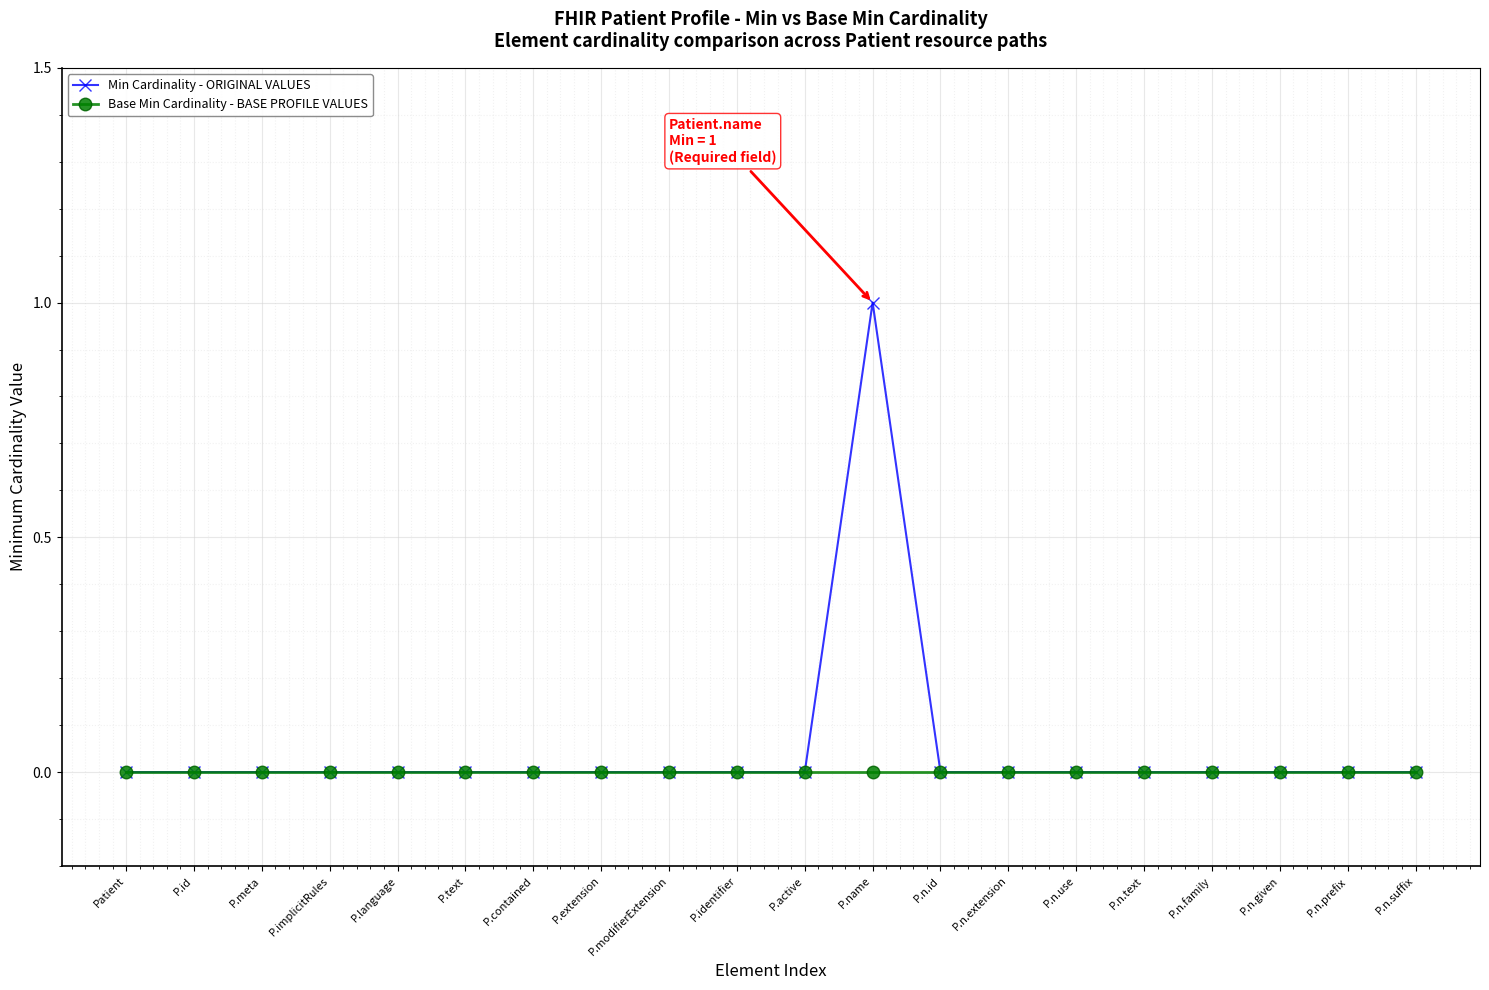

Reading right to left, transcribe all the data shown in this chart.

Min Cardinality - ORIGINAL VALUES: P.n.suffix=0	P.n.prefix=0	P.n.given=0	P.n.family=0	P.n.text=0	P.n.use=0	P.n.extension=0	P.n.id=0	P.name=1	P.active=0	P.identifier=0	P.modifierExtension=0	P.extension=0	P.contained=0	P.text=0	P.language=0	P.implicitRules=0	P.meta=0	P.id=0	Patient=0
Base Min Cardinality - BASE PROFILE VALUES: P.n.suffix=0	P.n.prefix=0	P.n.given=0	P.n.family=0	P.n.text=0	P.n.use=0	P.n.extension=0	P.n.id=0	P.name=0	P.active=0	P.identifier=0	P.modifierExtension=0	P.extension=0	P.contained=0	P.text=0	P.language=0	P.implicitRules=0	P.meta=0	P.id=0	Patient=0